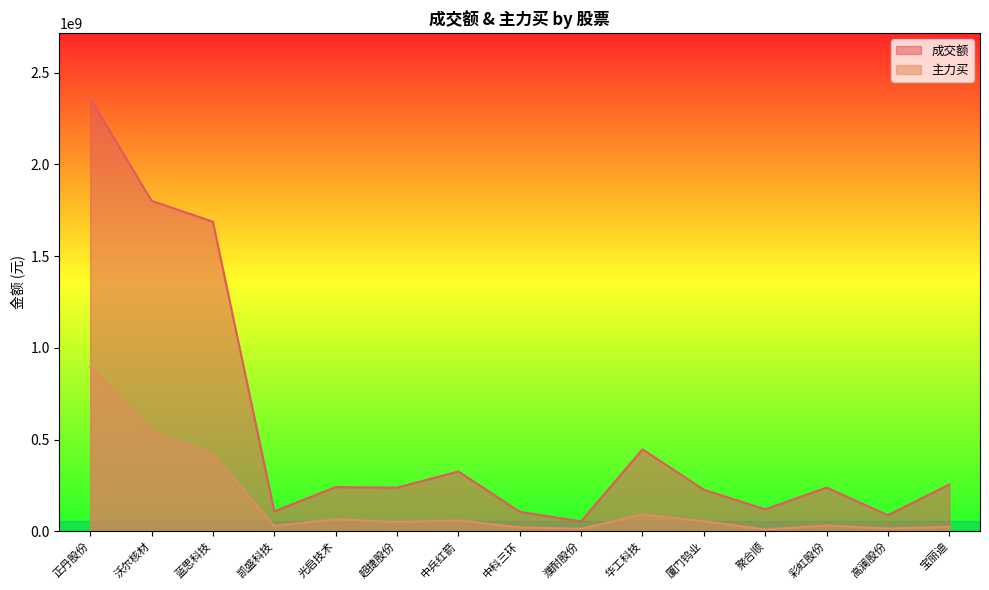

Which category has the lowest value across all series?

聚合顺